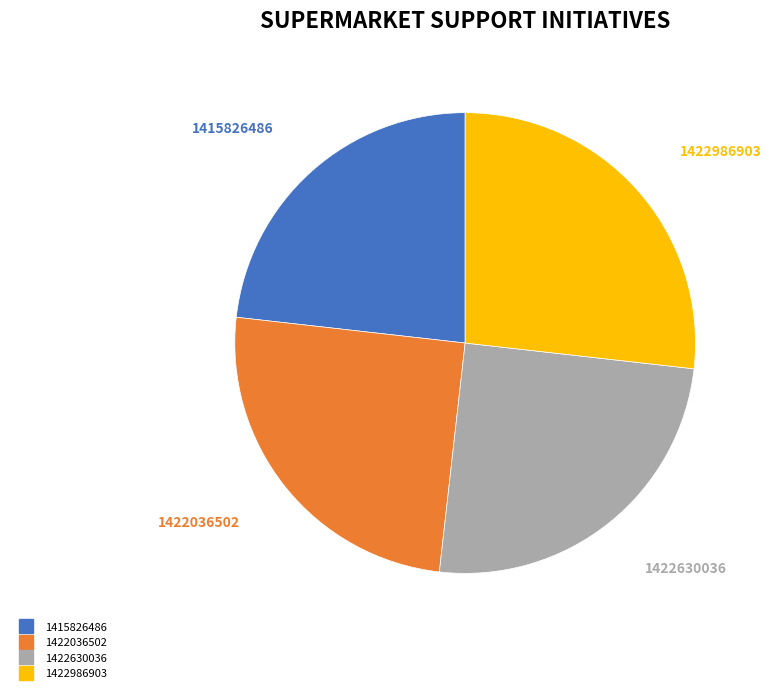

Does 1422630036 represent more than half of the total?

No